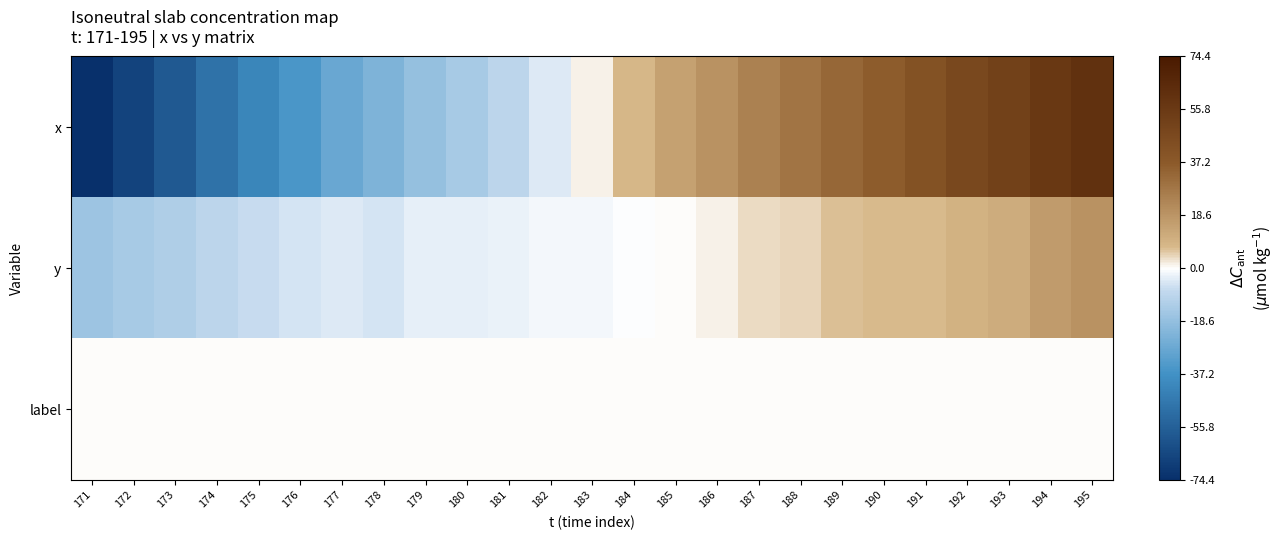

Reading right to left, list all the values displayed in this chart.

x: 195=60.6	194=56.6	193=51.6	192=47.6	191=41.6	190=36.6	189=32.6	188=28.6	187=24.6	186=19.6	185=14.6	184=7.6	183=1.6	182=-4.4	181=-9.4	180=-14.4	179=-18.4	178=-23.4	177=-28.4	176=-35.4	175=-41.4	174=-49.4	173=-58.4	172=-66.4	171=-74.4
y: 195=19.5	194=16.5	193=11.5	192=9.5	191=7.5	190=7.5	189=6.5	188=4.5	187=3.5	186=1.5	185=0.5	184=-0.5	183=-1.5	182=-1.5	181=-2.5	180=-3.5	179=-3.5	178=-5.5	177=-4.5	176=-5.5	175=-7.5	174=-9.5	173=-12.5	172=-14.5	171=-16.5
label: 195=0.0	194=0.0	193=0.0	192=0.0	191=0.0	190=0.0	189=0.0	188=0.0	187=0.0	186=0.0	185=0.0	184=0.0	183=0.0	182=0.0	181=0.0	180=0.0	179=0.0	178=0.0	177=0.0	176=0.0	175=0.0	174=0.0	173=0.0	172=0.0	171=0.0